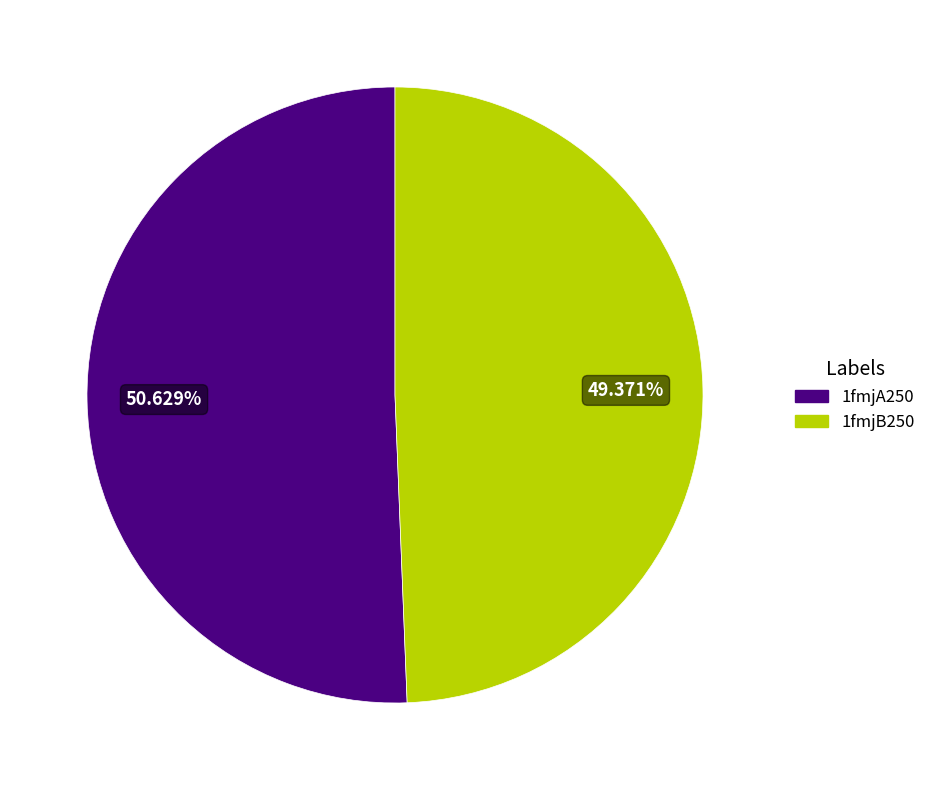

To the nearest percent, what portion does 1fmjB250 represent?

49%